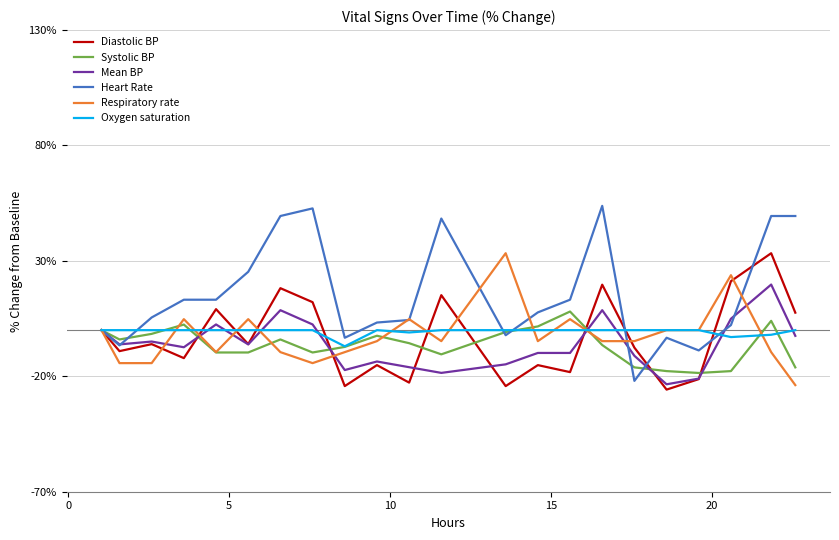

What is the highest value of the Systolic BP series?

8.1